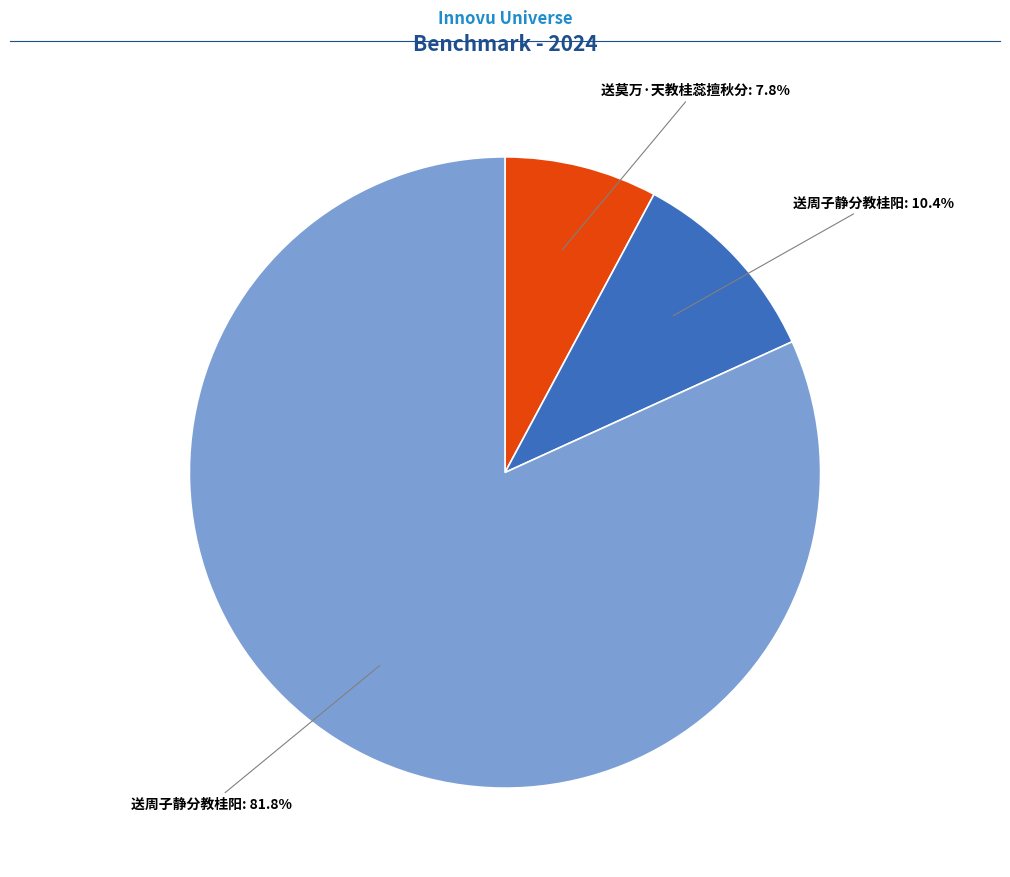

Is there a majority slice in this chart?

Yes